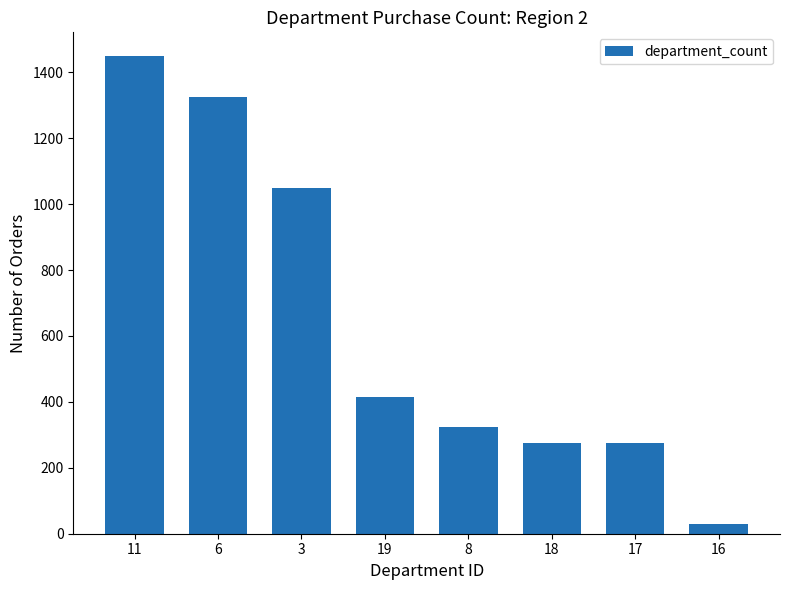

Read the value at 16.

28.0